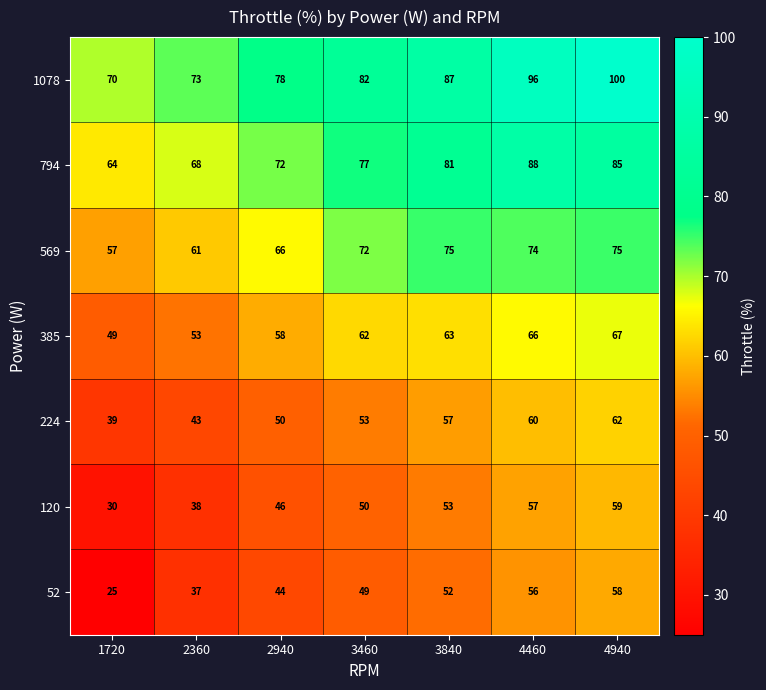

The value of 52 at 4940 is 27. True or false?

False